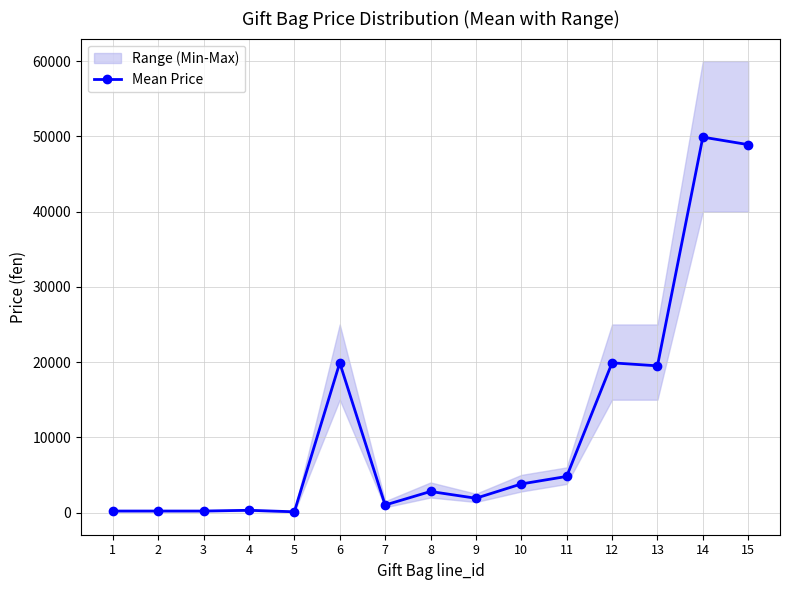

What is the minimum value shown in the chart?

100